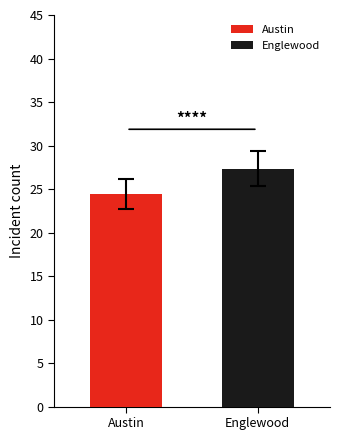

The chart shows a value of 24.4 at Austin. True or false?

True